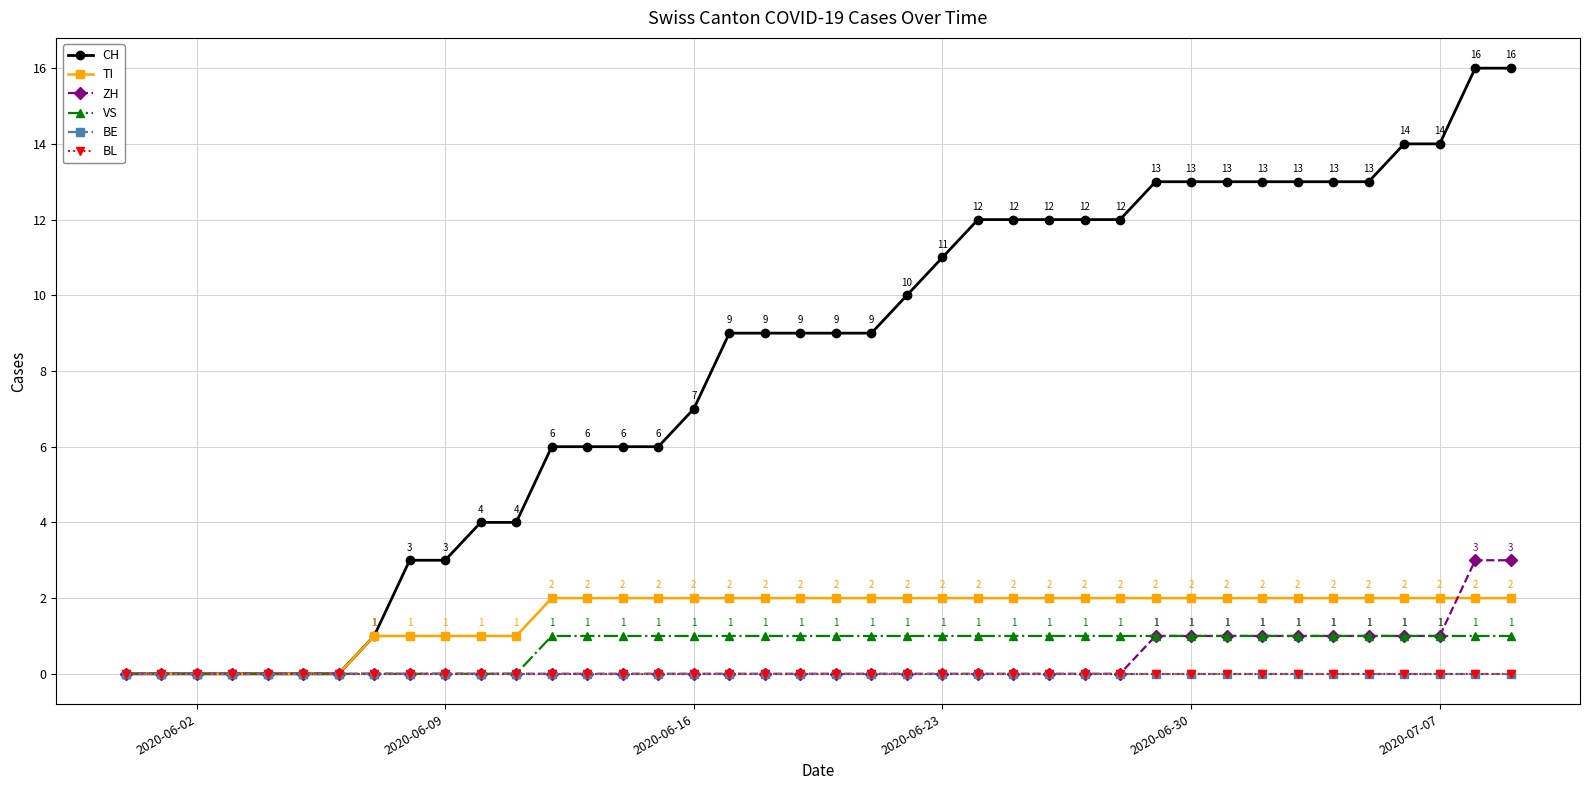

Is this an area chart (filled region under the line)?

No